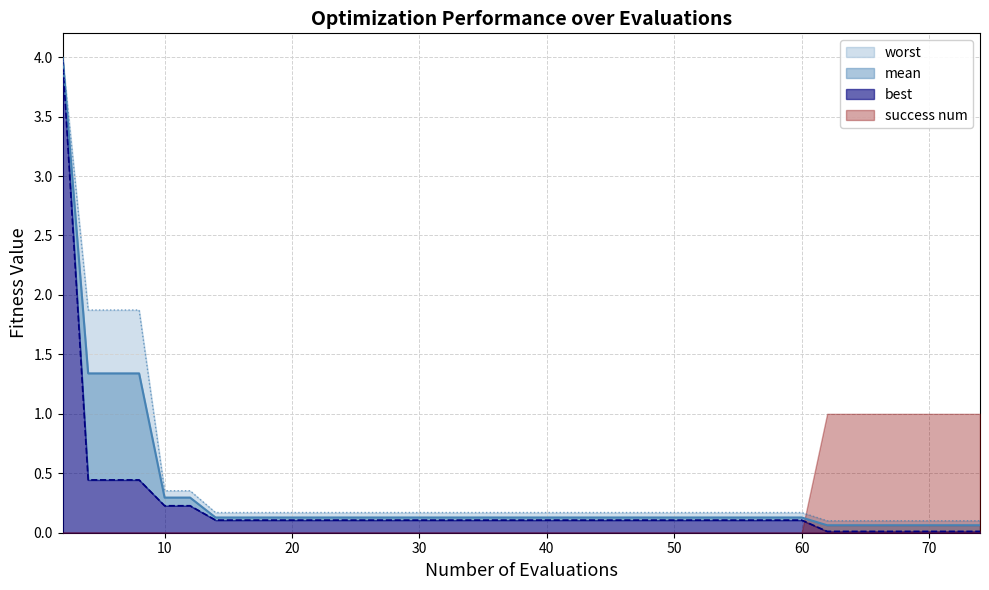

List the labels in order of worst value, smallest first.

62, 65, 71, 74, 14, 20, 26, 31, 36, 42, 47, 54, 60, 10, 12, 4, 6, 8, 2